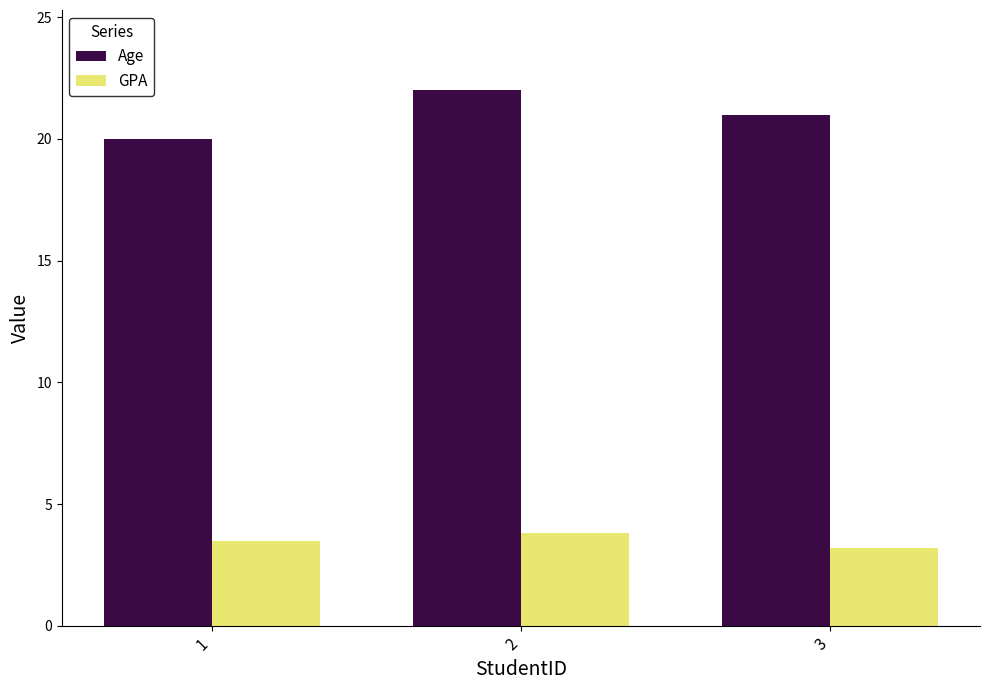

Which category has the lowest value in the GPA series?

3